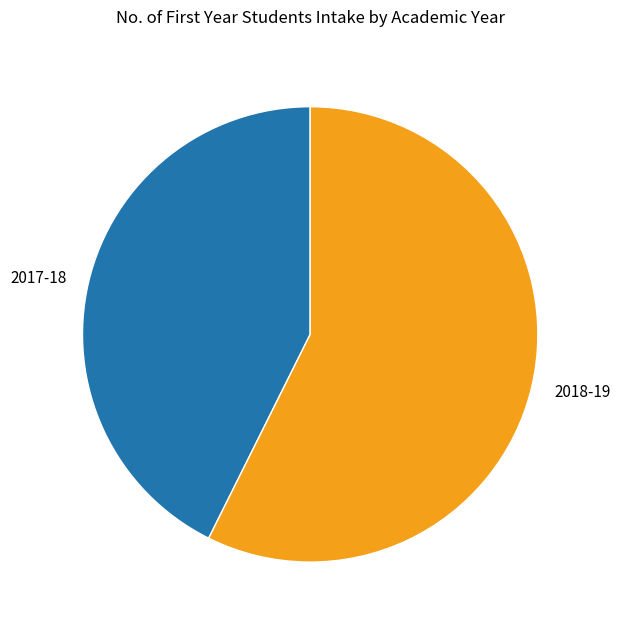

Approximately how many times larger is the value at 2017-18 compared to 2018-19?

0.7